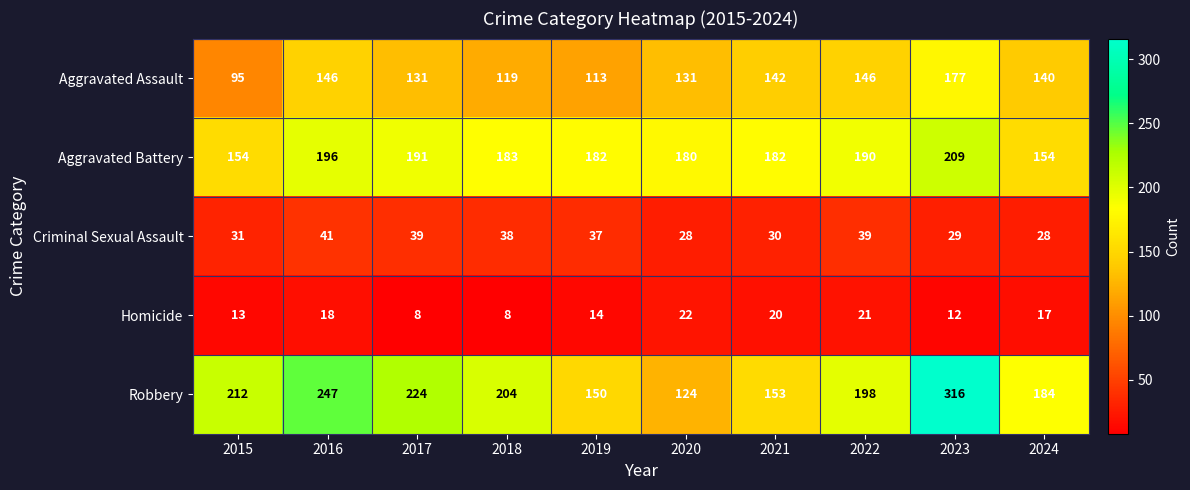

True or false: Robbery has a value of 494 at 2023.

False